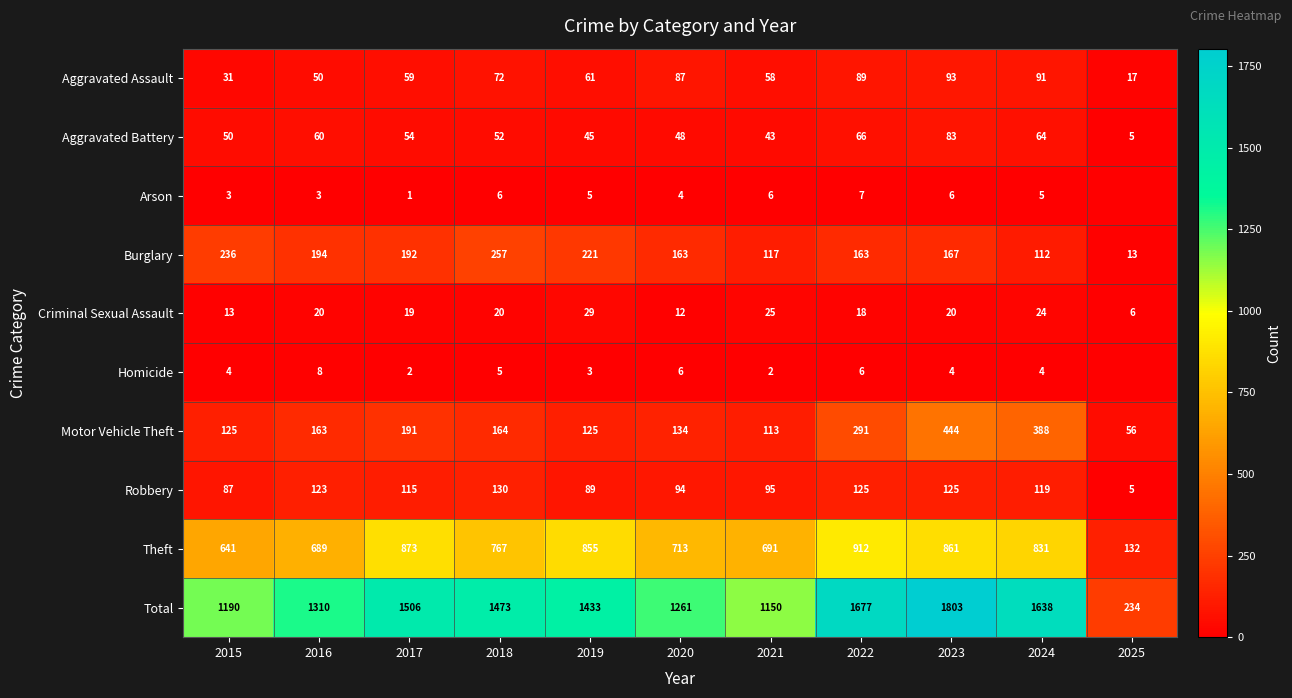

What is the difference between the highest and lowest values at 2015?

1187